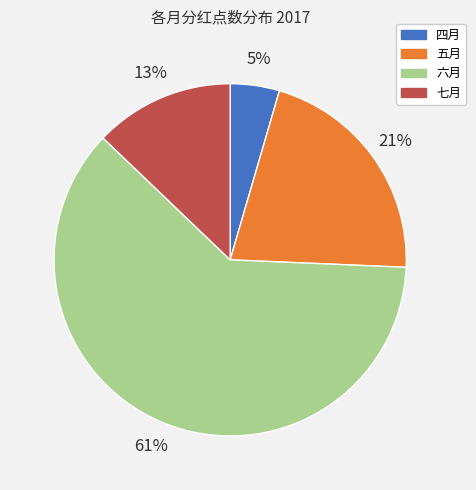

To the nearest percent, what percentage of the pie is 四月?

5%